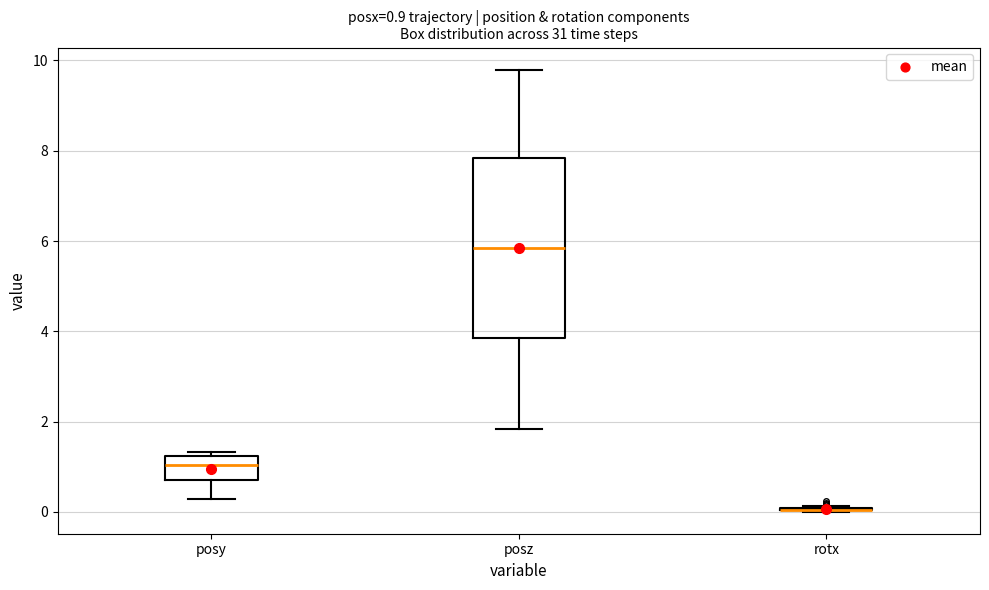

Comparing the boxes themselves (not the whiskers), which one is the tallest?

posz